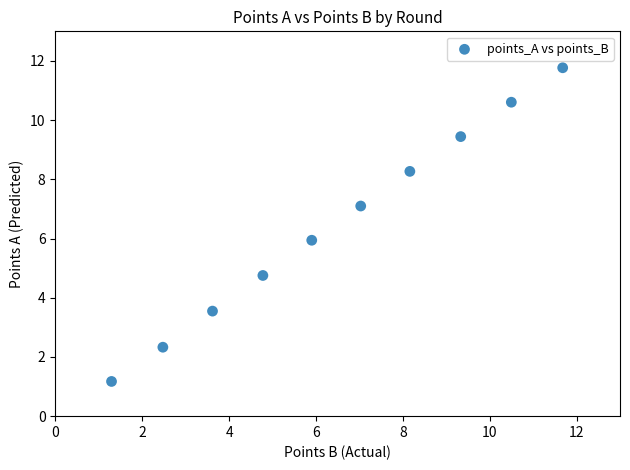

What is the average X value?

6.5